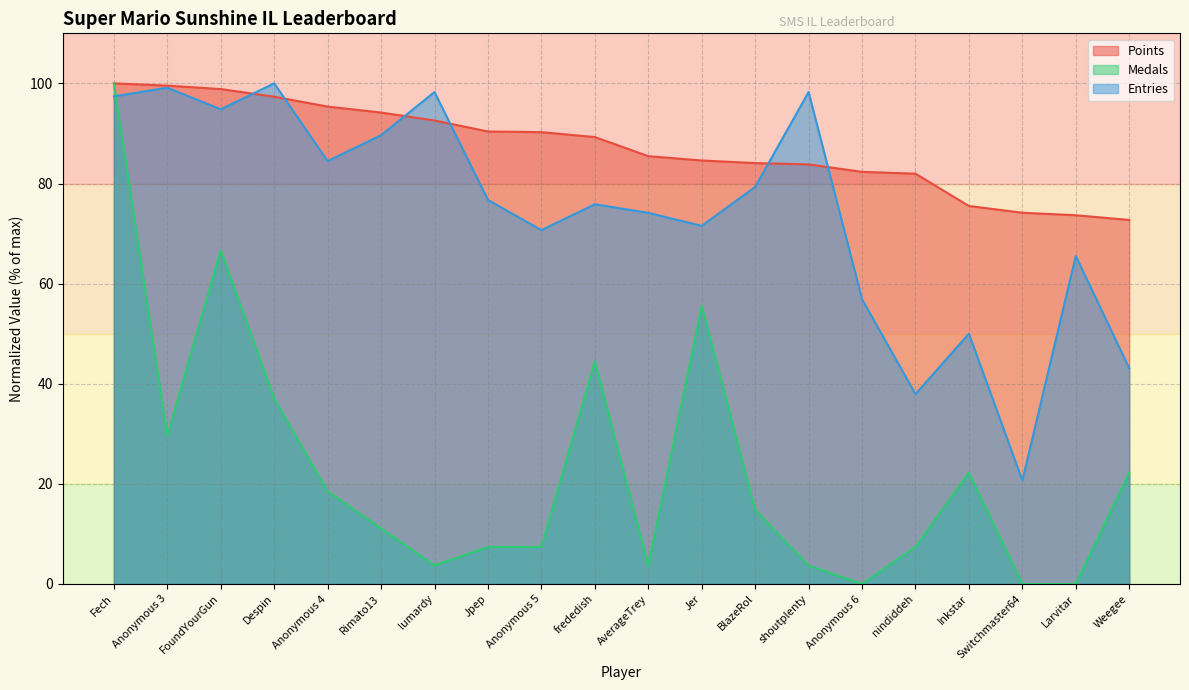

At which category does the chart reach its minimum across all series?

Anonymous 6